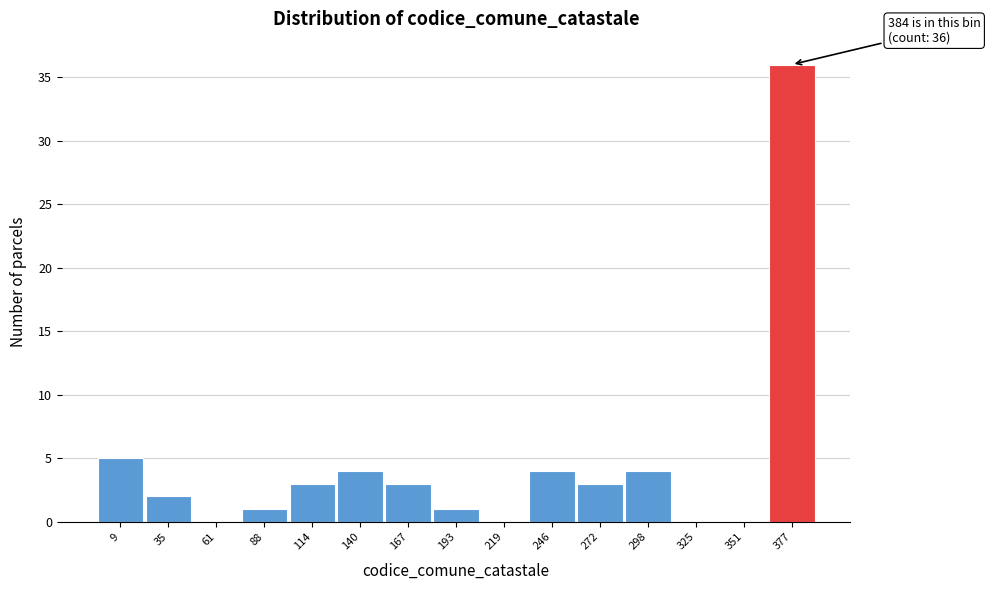

Reading left to right, list all the values displayed in this chart.

9=5	35=2	61=0	88=1	114=3	140=4	167=3	193=1	219=0	246=4	272=3	298=4	325=0	351=0	377=36